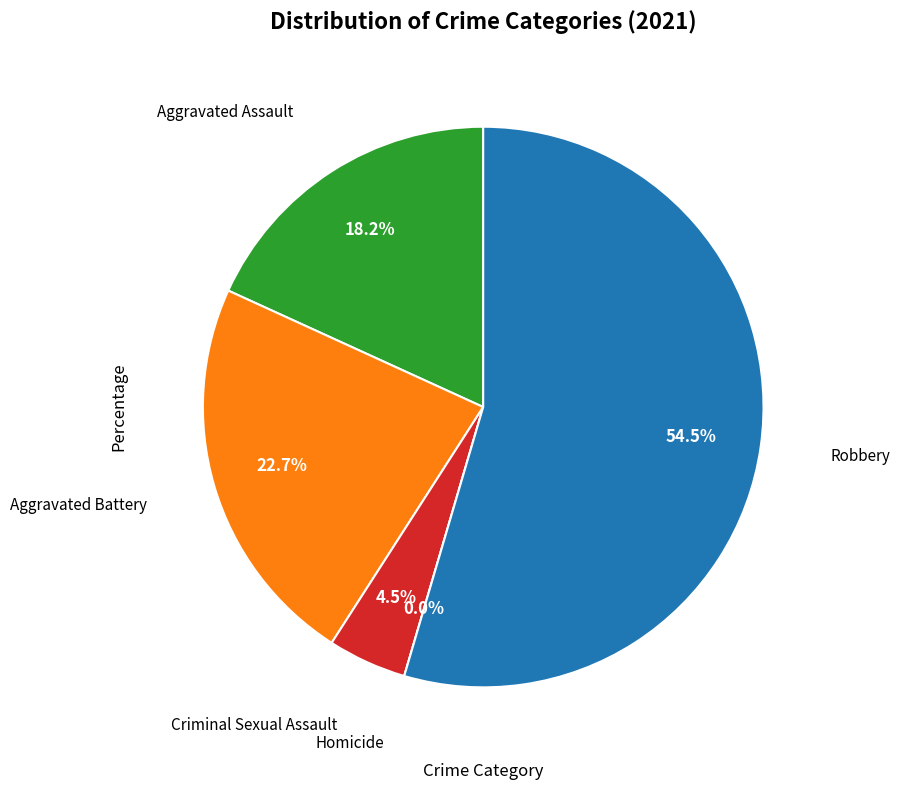

Which slice is the smallest?

Homicide